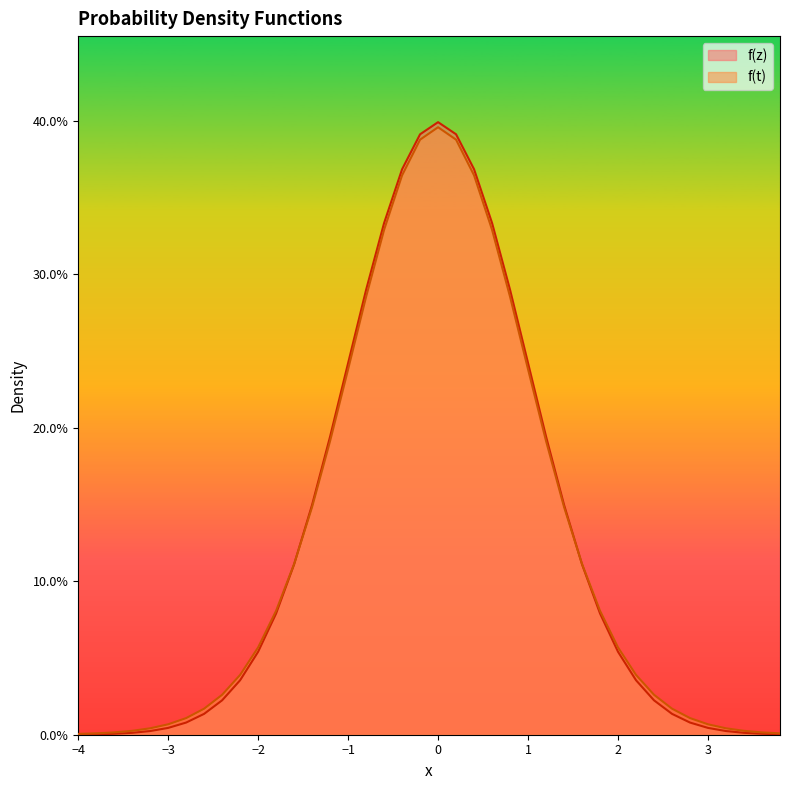

Reading left to right, transcribe all the data shown in this chart.

f(z): 0.0	0.0	0.0	0.0	0.0	0.0	0.0	0.0	0.0	0.0	0.1	0.1	0.1	0.1	0.2	0.2	0.3	0.3	0.4	0.4	0.4	0.4	0.4	0.3	0.3	0.2	0.2	0.1	0.1	0.1	0.1	0.0	0.0	0.0	0.0	0.0	0.0	0.0	0.0	0.0
f(t): 0.0	0.0	0.0	0.0	0.0	0.0	0.0	0.0	0.0	0.0	0.1	0.1	0.1	0.1	0.2	0.2	0.3	0.3	0.4	0.4	0.4	0.4	0.4	0.3	0.3	0.2	0.2	0.1	0.1	0.1	0.1	0.0	0.0	0.0	0.0	0.0	0.0	0.0	0.0	0.0